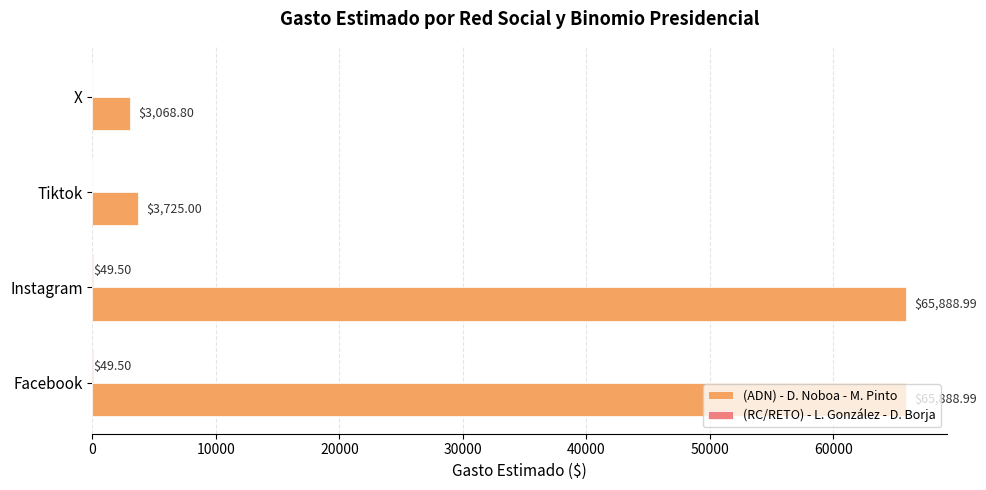

Where is (ADN) - D. Noboa - M. Pinto nearest to the value 34478?

Tiktok